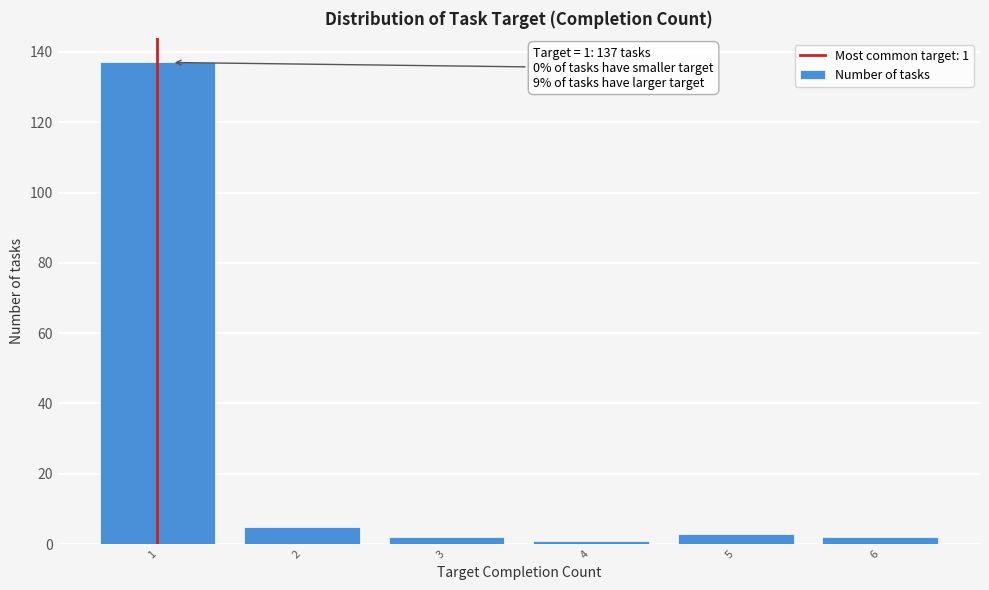

Reading right to left, list all the values displayed in this chart.

6=2	5=3	4=1	3=2	2=5	1=137